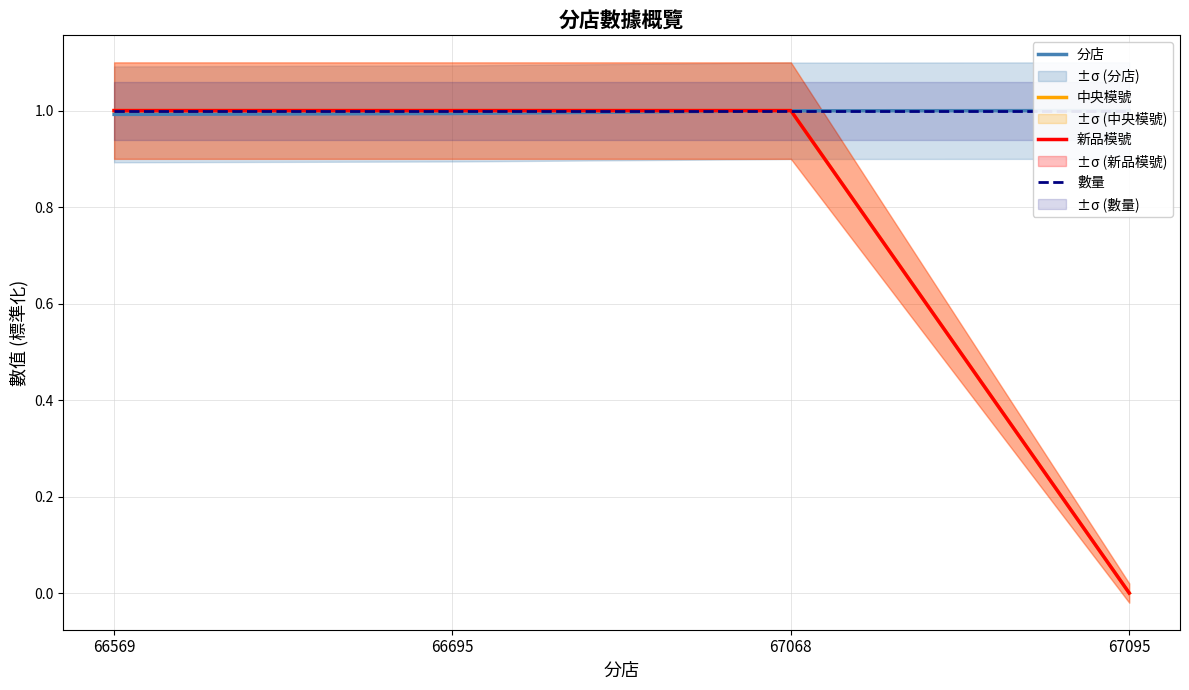

What is the sum of all 數量 values?

4.0